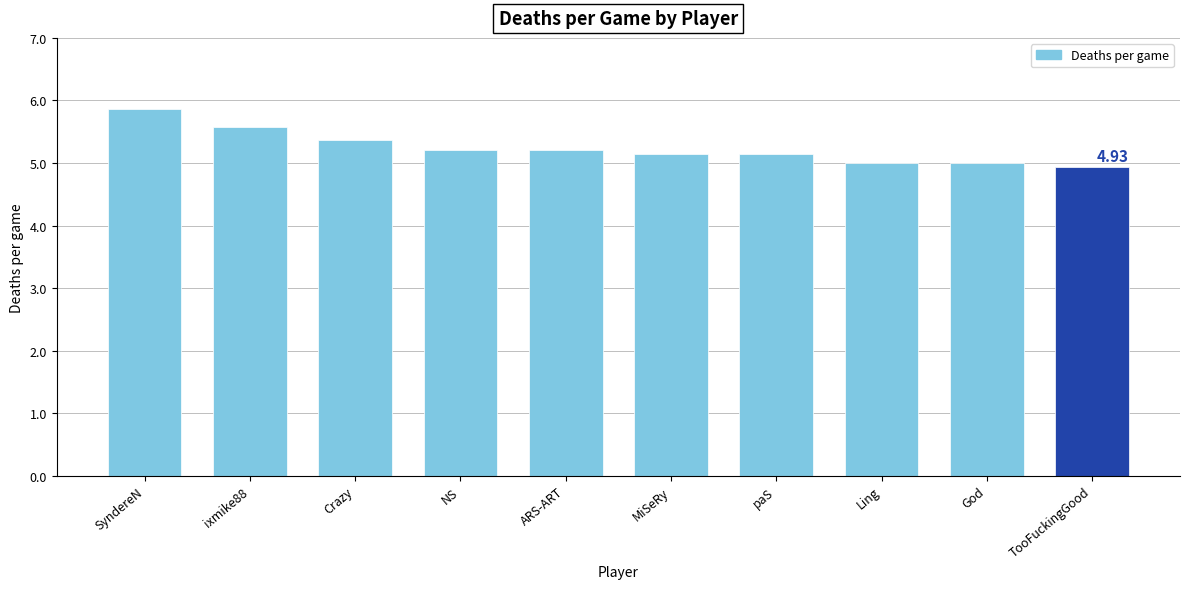

What is the label of the 1st bar from the left?

SyndereN